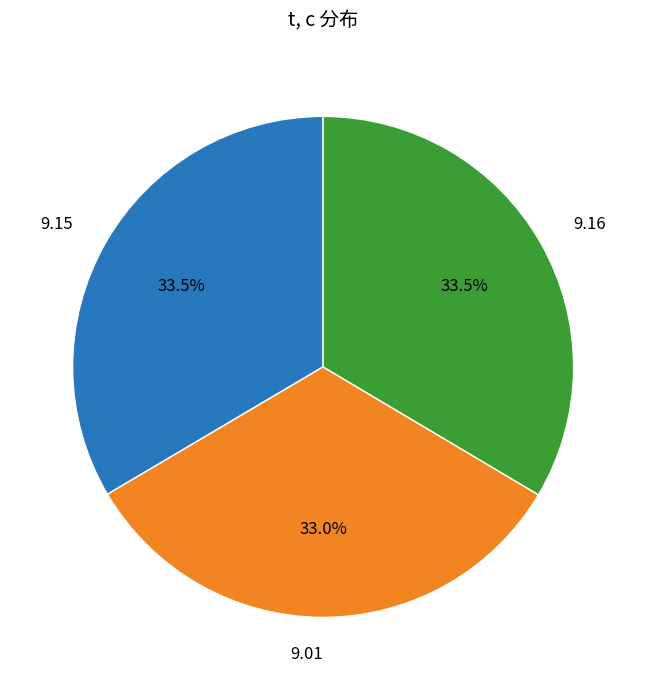

What portion of the pie excludes 9.16?

66.5%